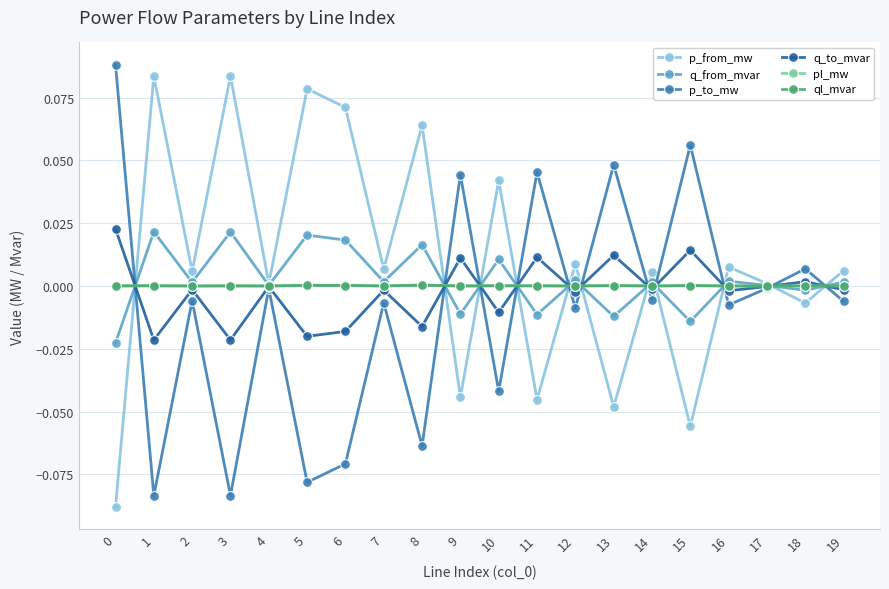

Where is the first local maximum for p_to_mw?

2